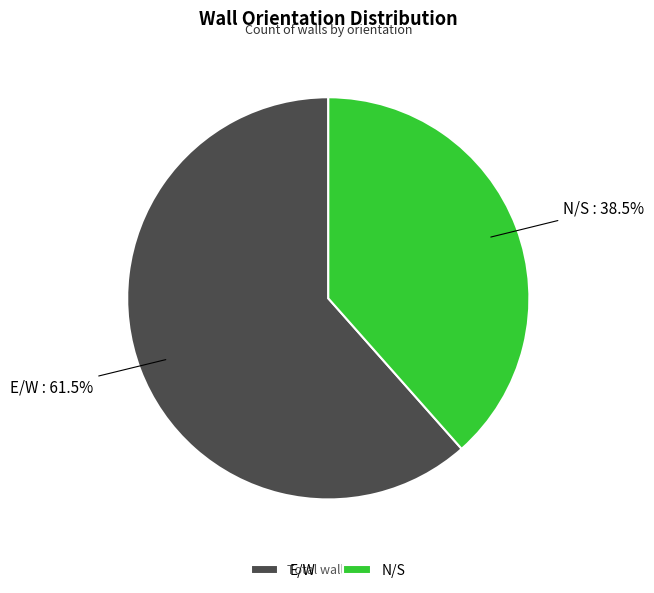

To the nearest percent, what is the difference between the largest and smallest slice percentages?

23%